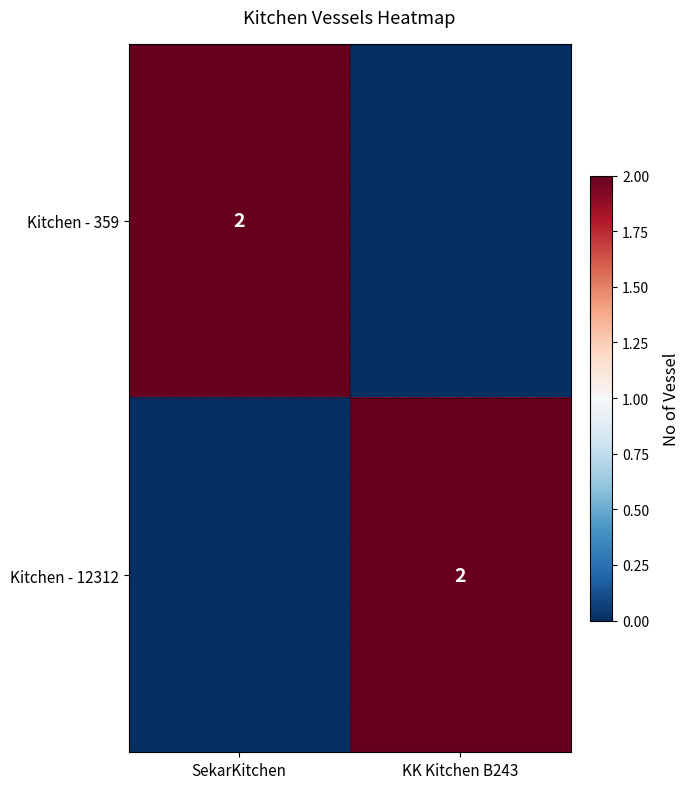

Is it true that Kitchen - 359 equals 3 at SekarKitchen?

False